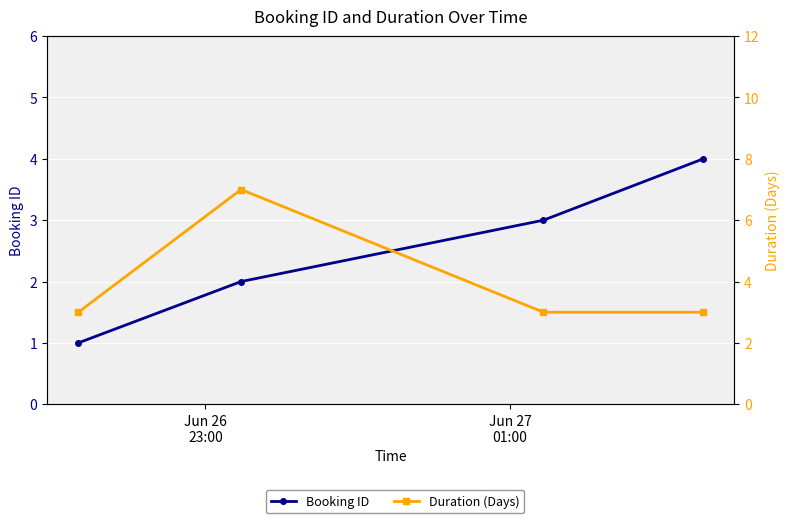

What is the difference between the maximum and minimum values in the Duration (Days) series?

4